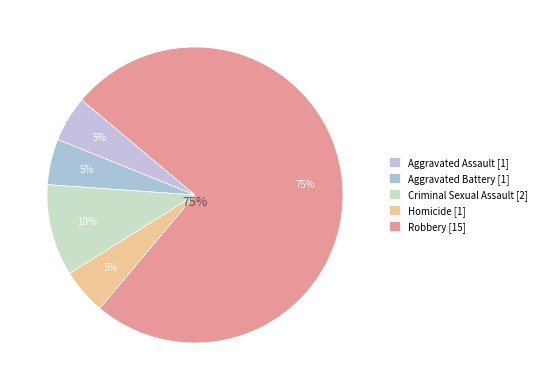

Is Robbery the majority of the pie?

Yes